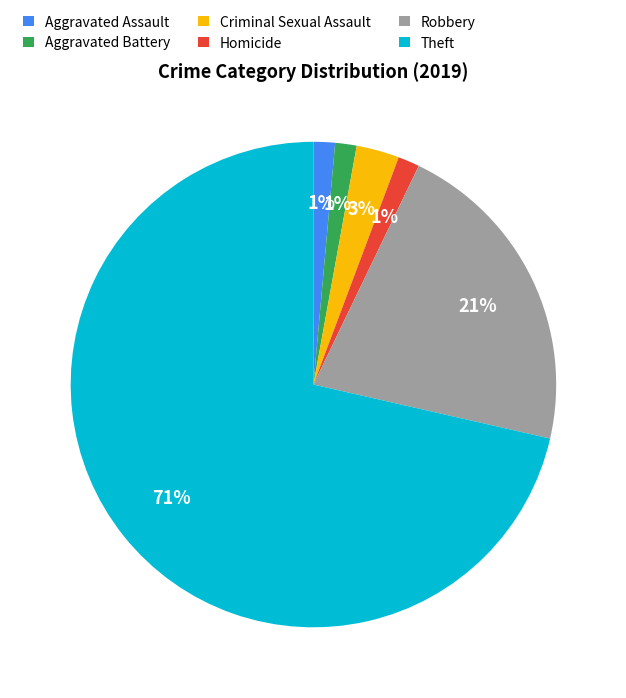

Combined, do Robbery and Homicide account for over 50%?

No